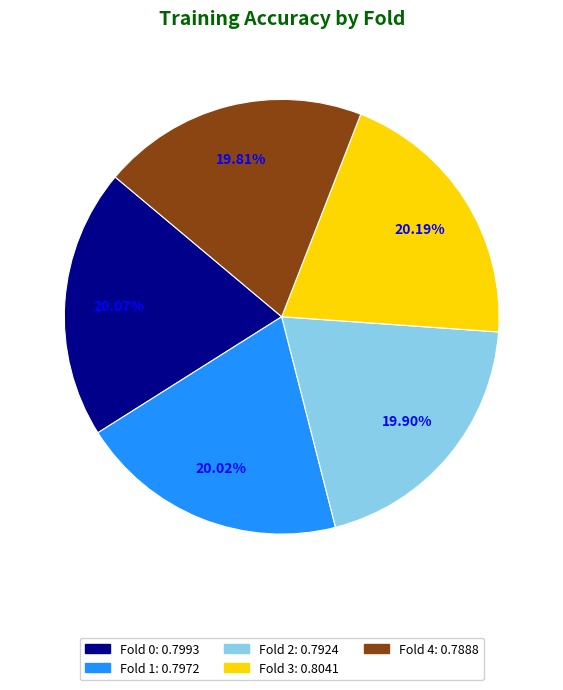

How many segments does this pie chart have?

5